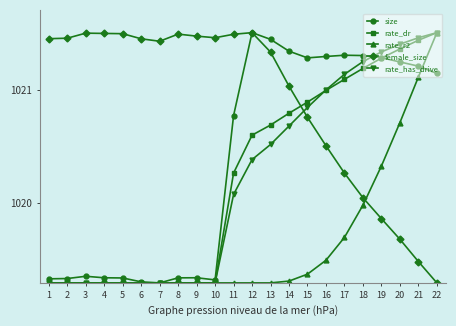

How many values in the rate_has_drive series are below 1020?

10